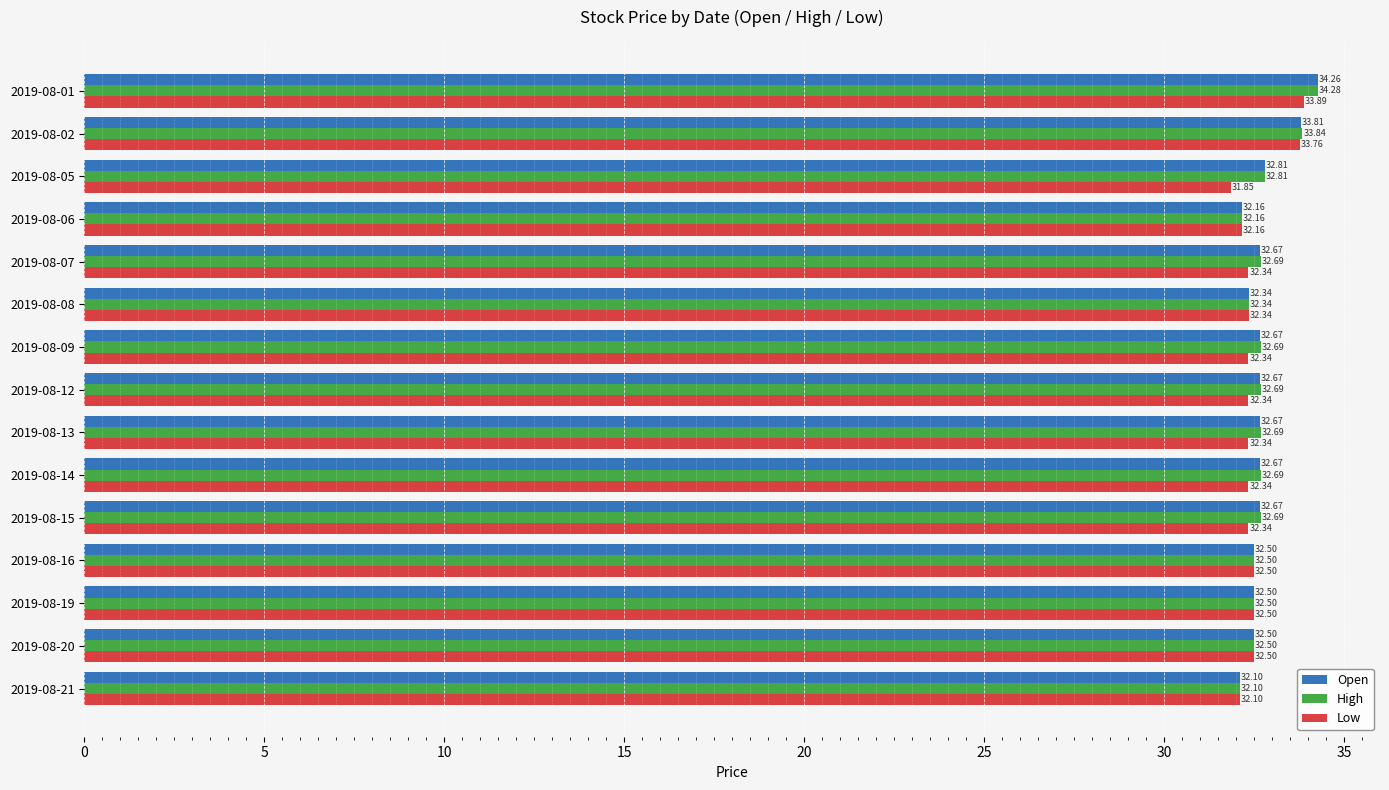

What is the difference between the highest and lowest values at 2019-08-01?

0.4